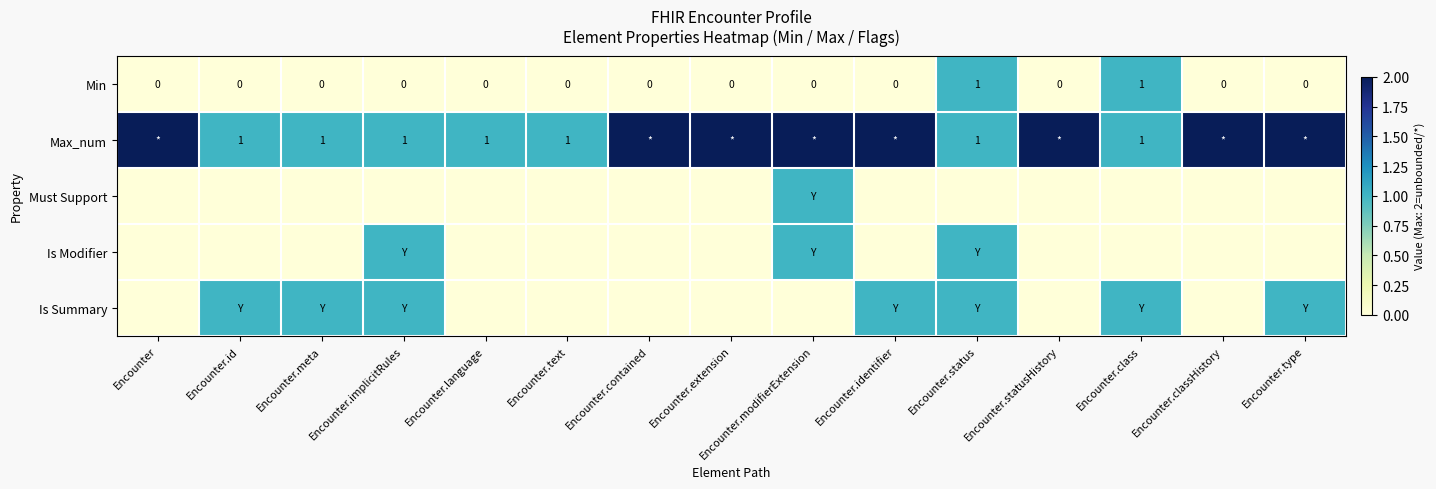

Which series has the largest range (max minus min)?

Min